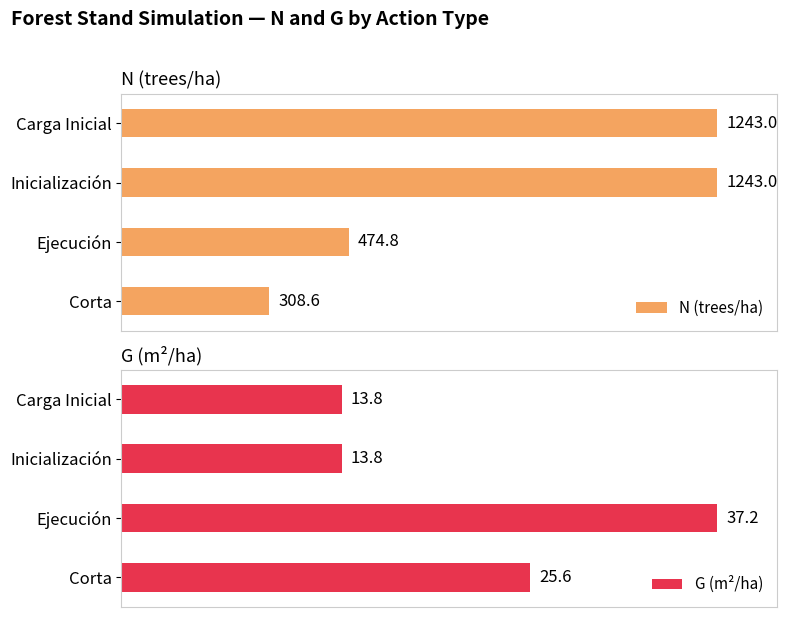

How many groups of bars are there?

4